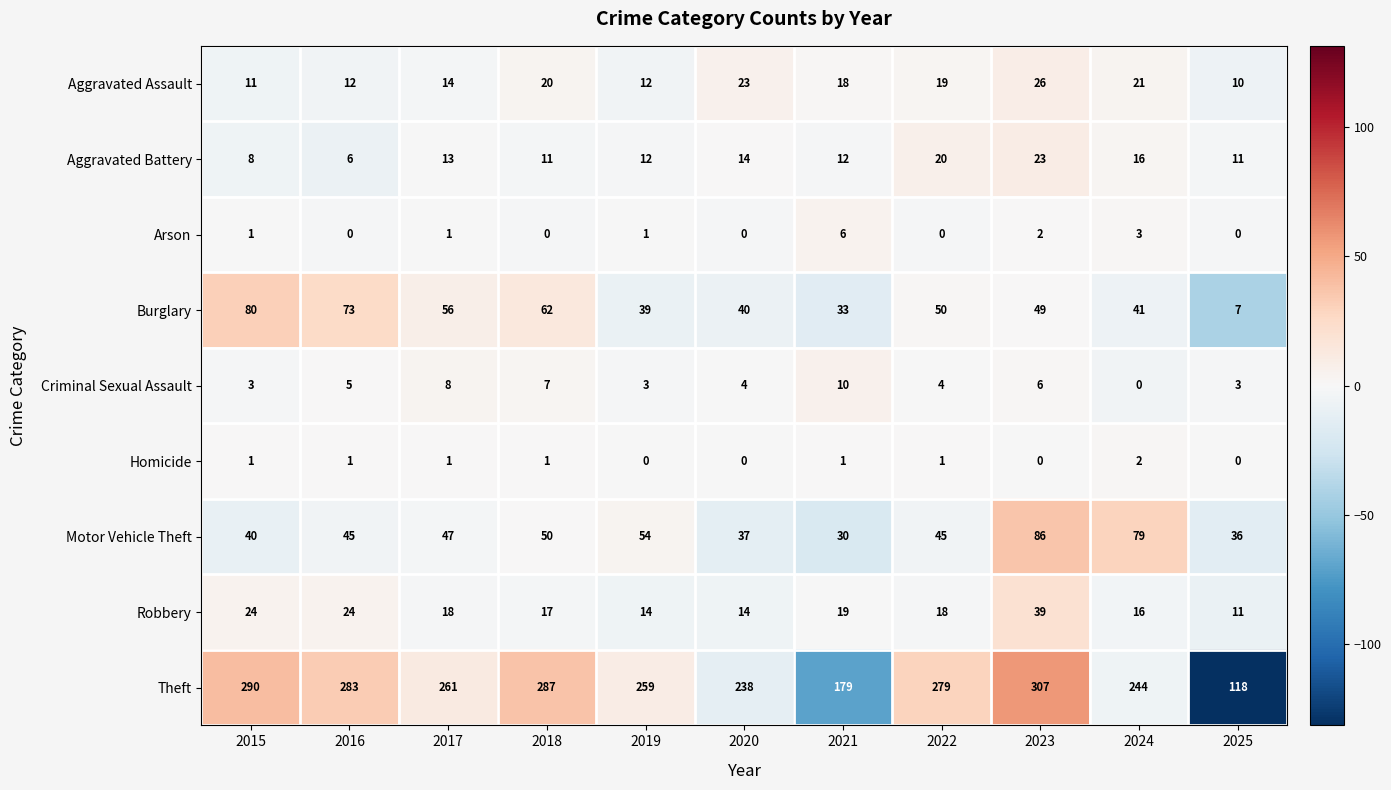

Which series changed the most between 2015 and 2019?

Burglary